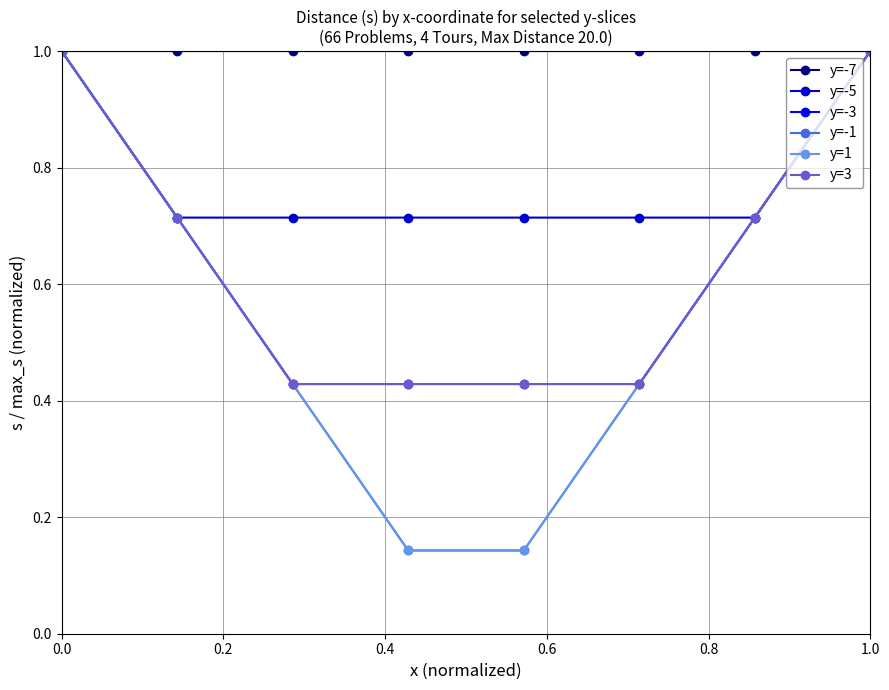

Is this an area chart (filled region under the line)?

No